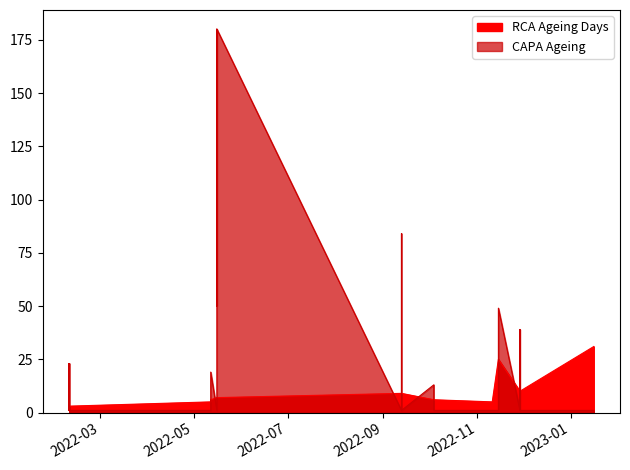

What is the maximum value for CAPA Ageing?

180